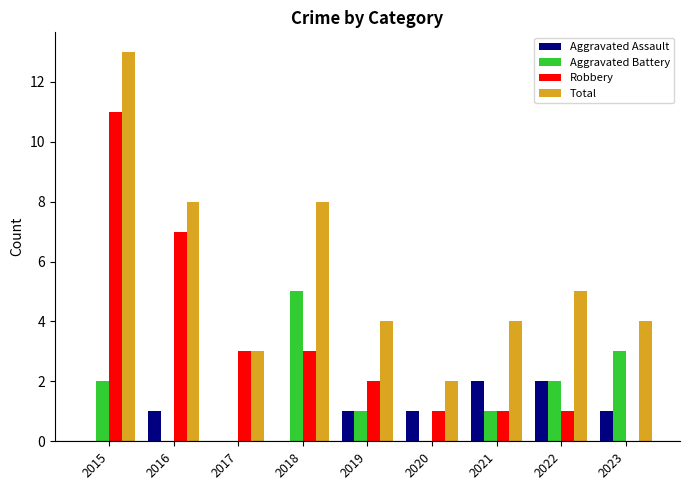

What is the total value across all series at 2016?

16